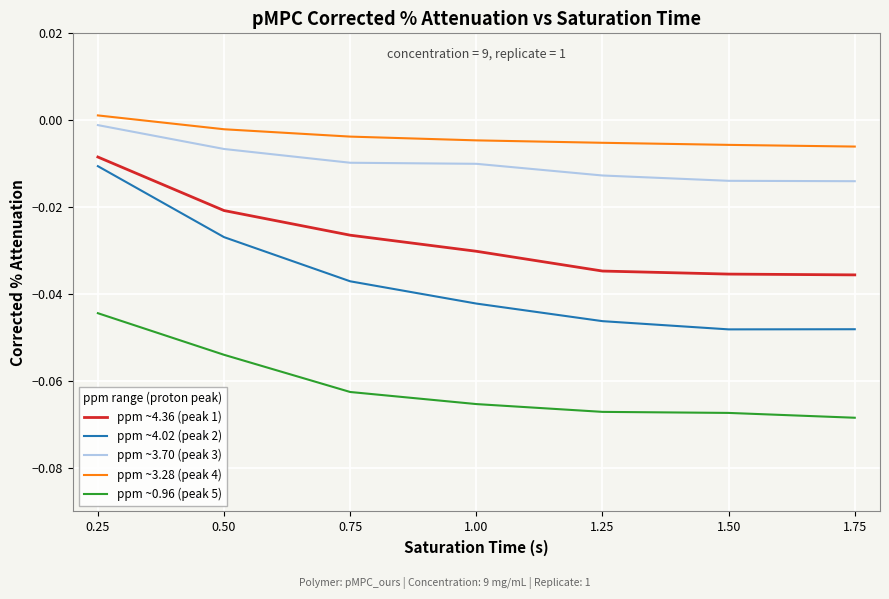

What position from the right is 1.00?

4